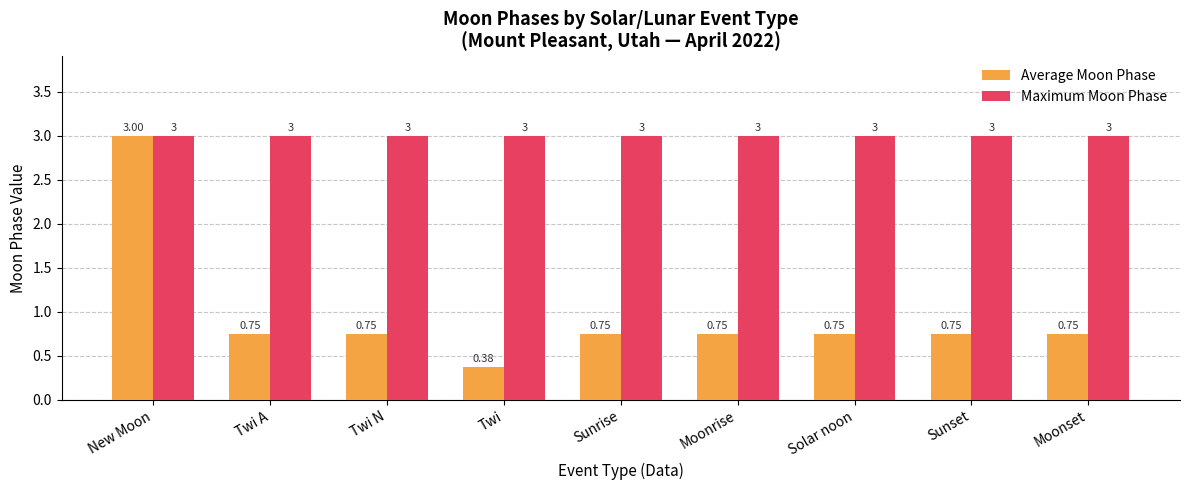

The value of Maximum Moon Phase at Moonset is 4.3. True or false?

False